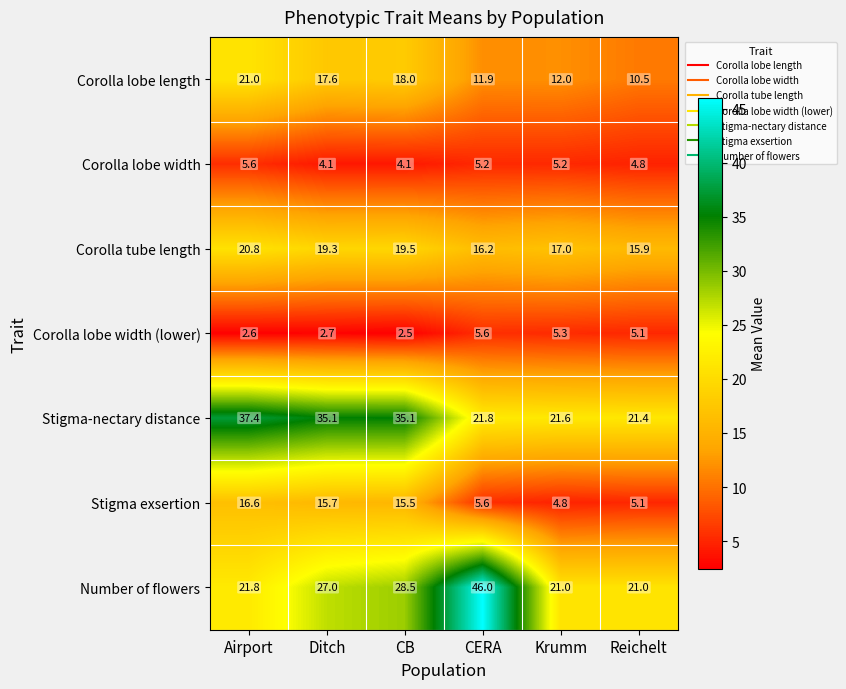

Where does the Stigma exsertion series first go above 15?

Airport